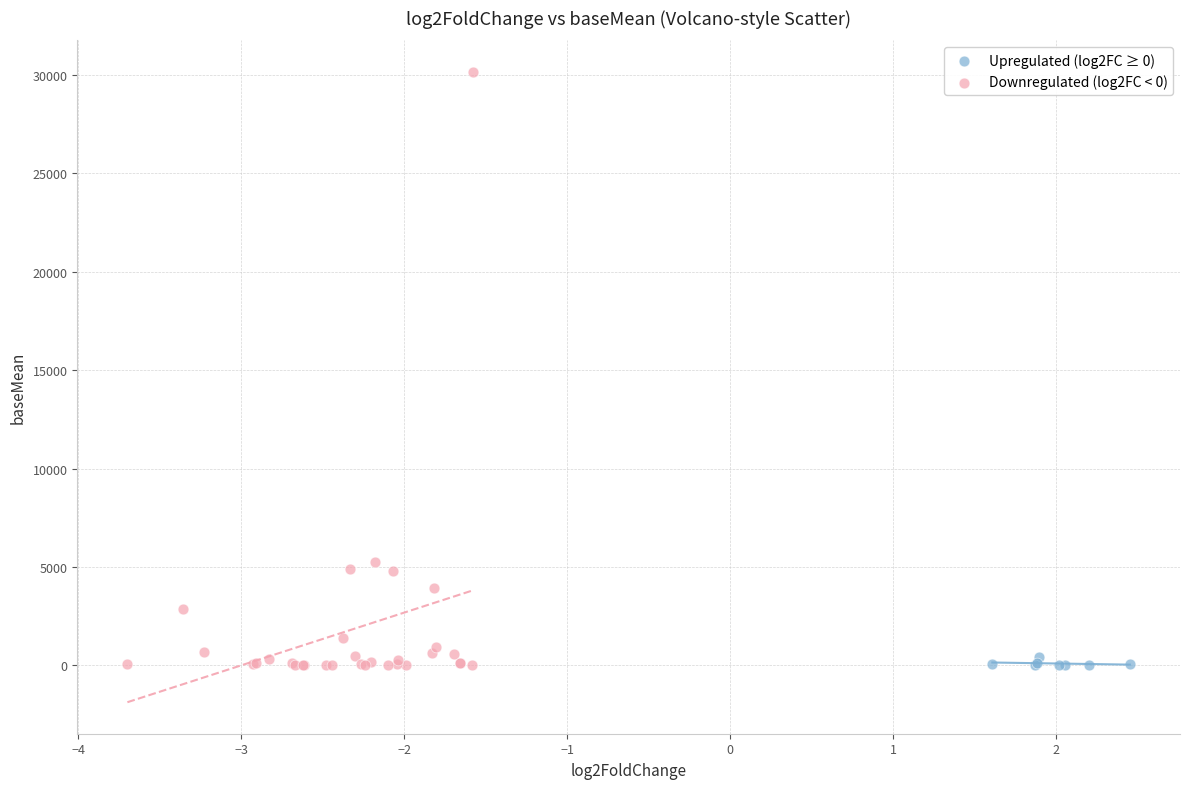

Which series contains the highest Y value?

Downregulated (log2FC < 0)